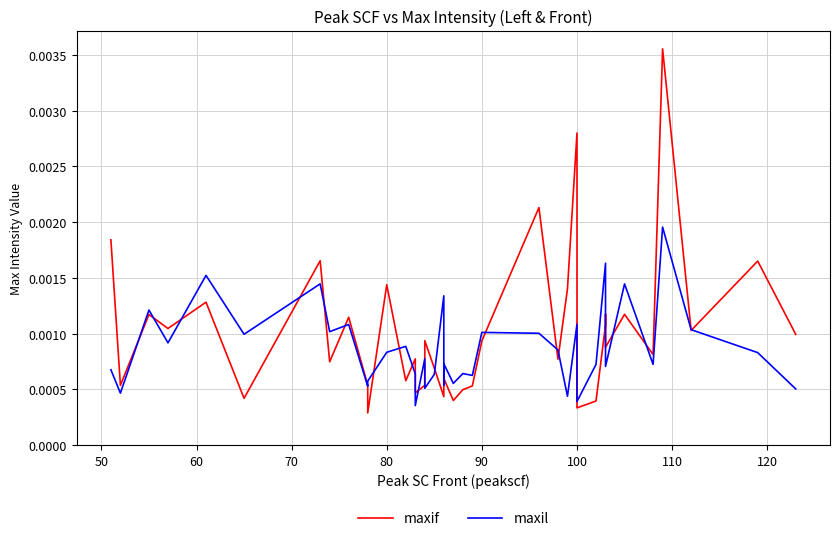

Which series has the widest spread of values?

maxif